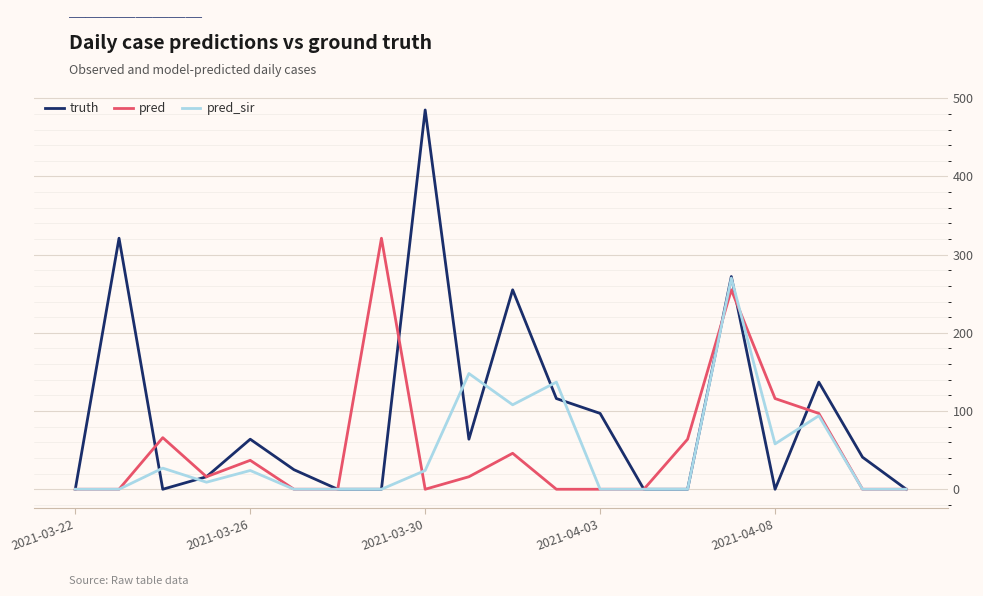

What is the difference between the maximum and minimum values in the pred series?

321